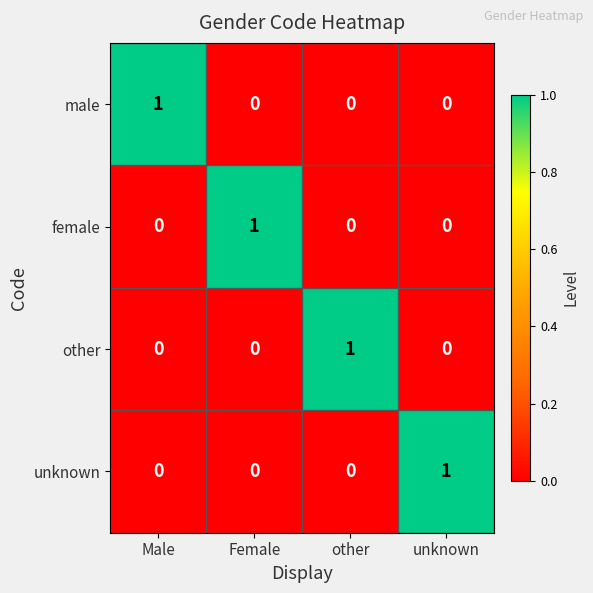

Reading right to left, extract all data points from this chart.

male: 0	0	0	1
female: 0	0	1	0
other: 0	1	0	0
unknown: 1	0	0	0